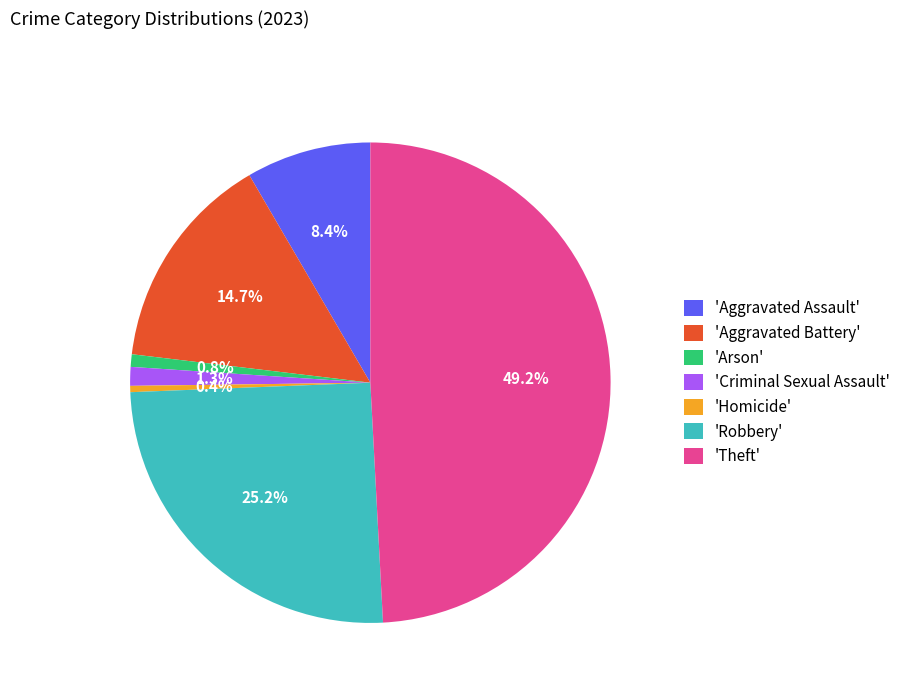

Do 'Arson' and 'Homicide' together represent more than half of the pie?

No